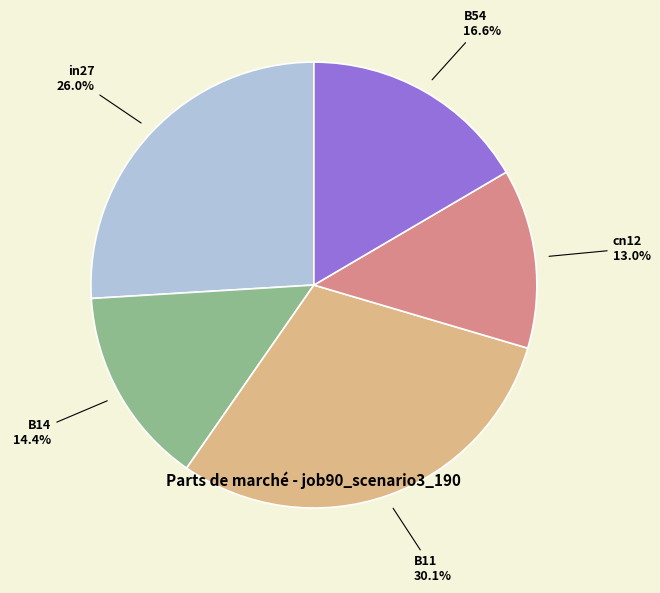

To the nearest percent, what is the average slice percentage?

20%